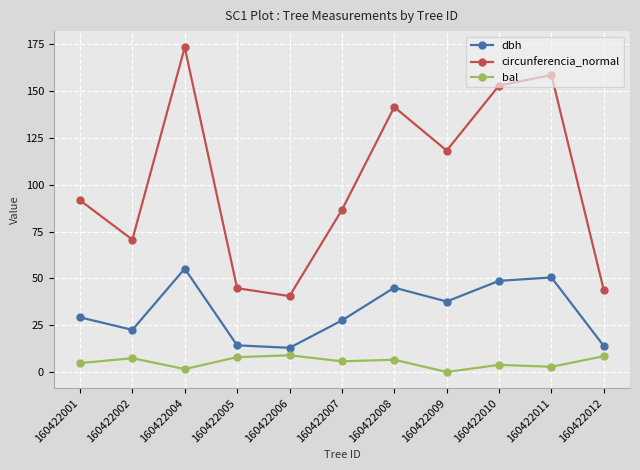

What is the value of the dbh point at the 9th from the left?

48.7